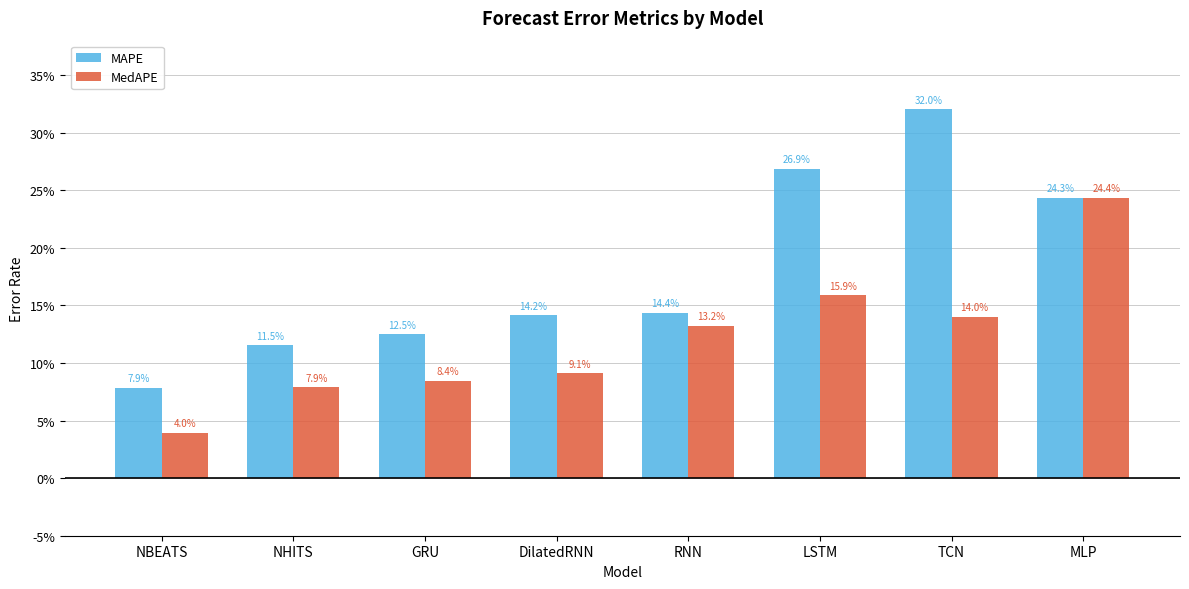

What is the sum of all MAPE values?

1.4